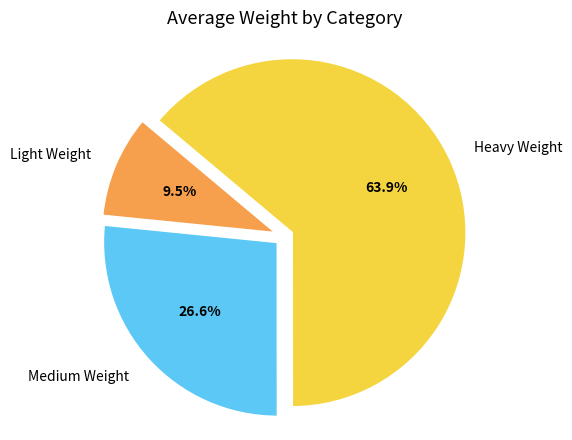

Is there a majority slice in this chart?

Yes